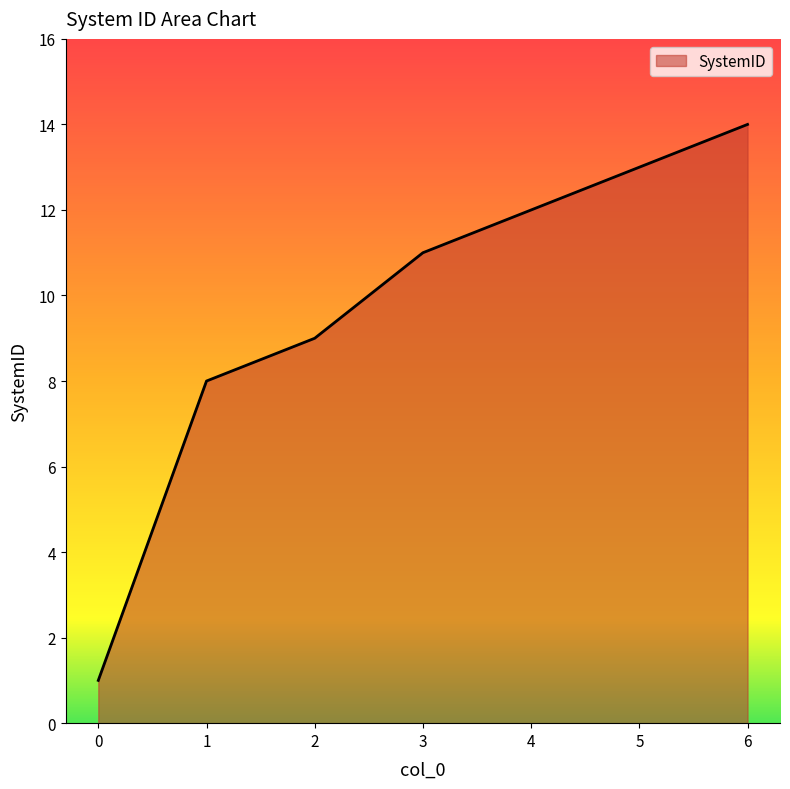

How many series are shown in this chart?

1